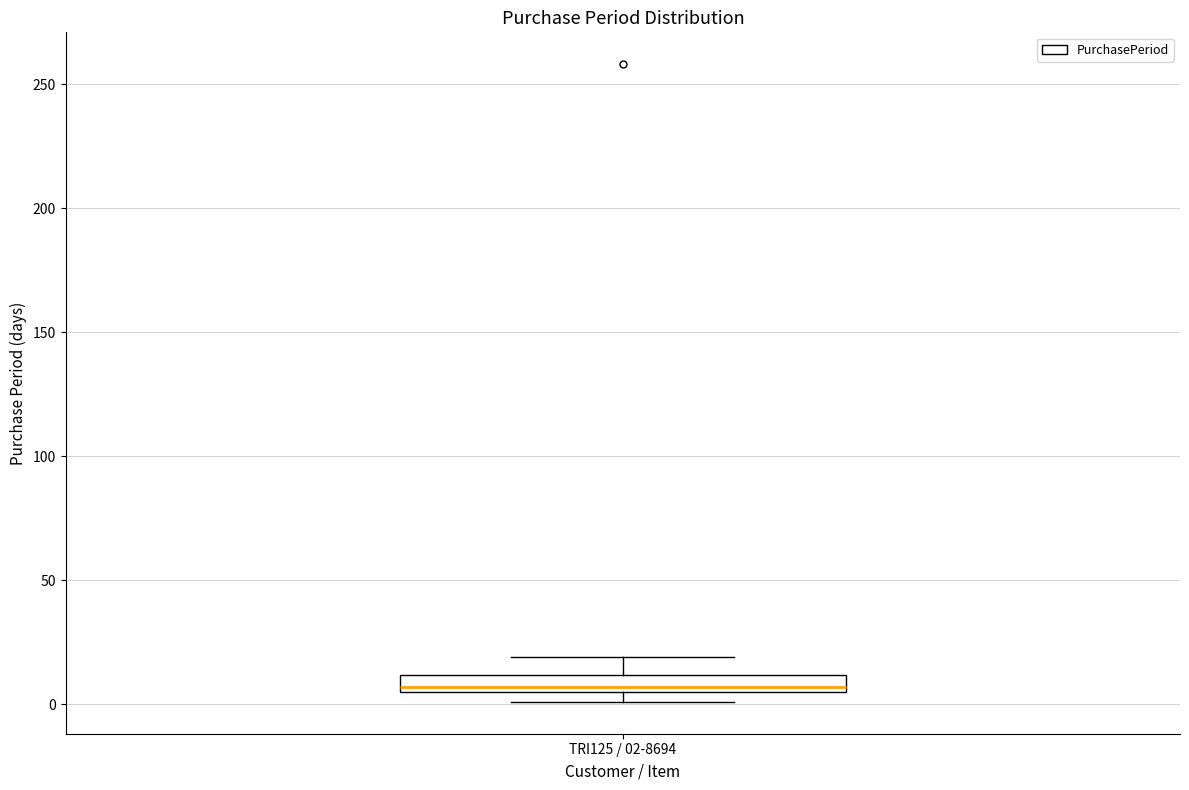

Where is the lower edge of the box for TRI125 / 02-8694 on the y-axis? The values are not printed on the chart, so give them approximately, as read against the axis.

5